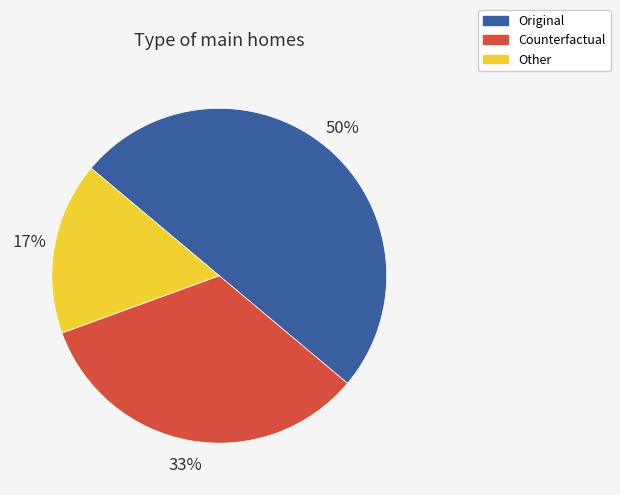

Combined, do Original and Other account for over 50%?

Yes